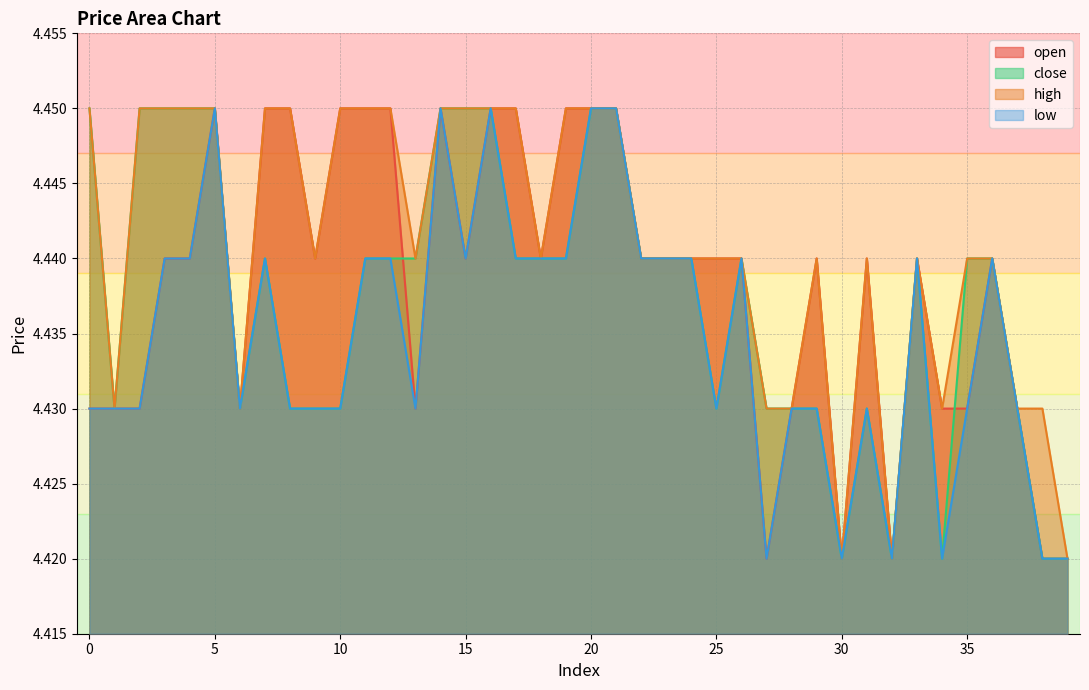

What are all the series names shown in the legend?

open, close, high, low